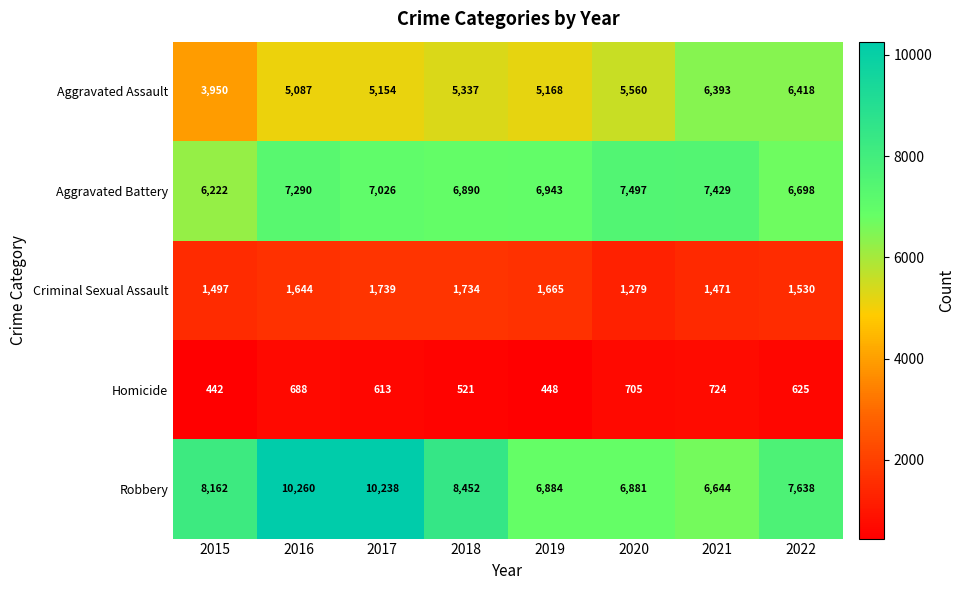

What is the difference between the Criminal Sexual Assault values at 2020 and 2018?

455